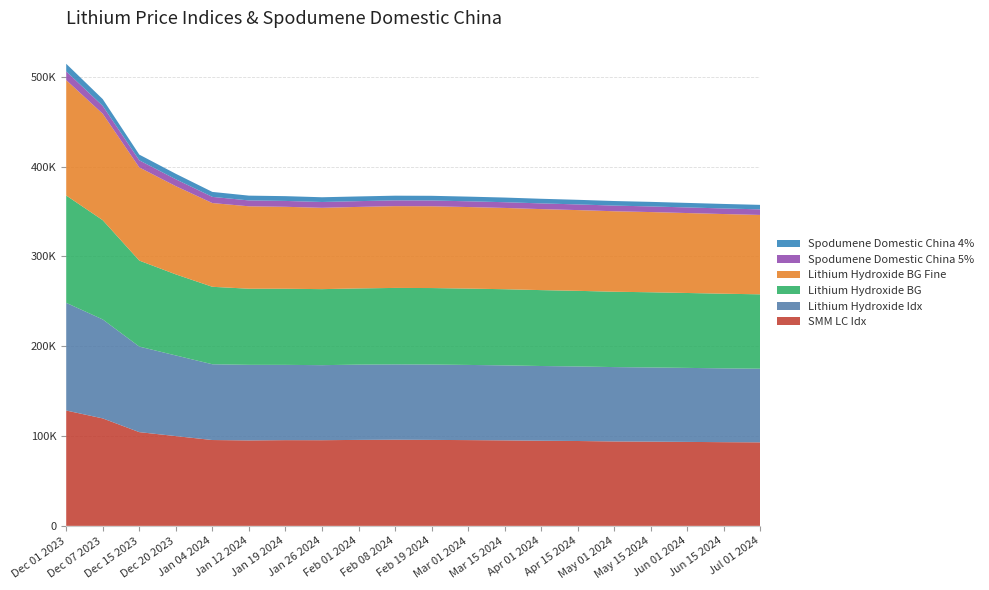

Reading left to right, transcribe all the data shown in this chart.

SMM LC Idx: Dec 01 2023=128431	Dec 07 2023=119655	Dec 15 2023=104371	Dec 20 2023=99962	Jan 04 2024=95586	Jan 12 2024=95157	Jan 19 2024=95453	Jan 26 2024=95390	Feb 01 2024=95730	Feb 08 2024=95921	Feb 19 2024=95732	Mar 01 2024=95500	Mar 15 2024=95200	Apr 01 2024=94800	Apr 15 2024=94500	May 01 2024=94000	May 15 2024=93800	Jun 01 2024=93500	Jun 15 2024=93200	Jul 01 2024=93000
Lithium Hydroxide Idx: Dec 01 2023=119904	Dec 07 2023=110186	Dec 15 2023=95250	Dec 20 2023=89796	Jan 04 2024=84357	Jan 12 2024=84151	Jan 19 2024=83826	Jan 26 2024=83553	Feb 01 2024=83819	Feb 08 2024=83869	Feb 19 2024=83923	Mar 01 2024=83700	Mar 15 2024=83500	Apr 01 2024=83200	Apr 15 2024=83000	May 01 2024=82800	May 15 2024=82600	Jun 01 2024=82400	Jun 15 2024=82200	Jul 01 2024=82000
Lithium Hydroxide BG: Dec 01 2023=119500	Dec 07 2023=110500	Dec 15 2023=95750	Dec 20 2023=90250	Jan 04 2024=86250	Jan 12 2024=84750	Jan 19 2024=84750	Jan 26 2024=84650	Feb 01 2024=84850	Feb 08 2024=85150	Feb 19 2024=85150	Mar 01 2024=85000	Mar 15 2024=84800	Apr 01 2024=84500	Apr 15 2024=84200	May 01 2024=83900	May 15 2024=83700	Jun 01 2024=83400	Jun 15 2024=83100	Jul 01 2024=82800
Lithium Hydroxide BG Fine: Dec 01 2023=128500	Dec 07 2023=118500	Dec 15 2023=103750	Dec 20 2023=98250	Jan 04 2024=93250	Jan 12 2024=91750	Jan 19 2024=91250	Jan 26 2024=90550	Feb 01 2024=90750	Feb 08 2024=91050	Feb 19 2024=91050	Mar 01 2024=90800	Mar 15 2024=90500	Apr 01 2024=90200	Apr 15 2024=89900	May 01 2024=89600	May 15 2024=89300	Jun 01 2024=89000	Jun 15 2024=88700	Jul 01 2024=88400
Spodumene Domestic China 5%: Dec 01 2023=9675	Dec 07 2023=8755	Dec 15 2023=7890	Dec 20 2023=7625	Jan 04 2024=6865	Jan 12 2024=6550	Jan 19 2024=6520	Jan 26 2024=6475	Feb 01 2024=6425	Feb 08 2024=6425	Feb 19 2024=6425	Mar 01 2024=6400	Mar 15 2024=6380	Apr 01 2024=6350	Apr 15 2024=6320	May 01 2024=6300	May 15 2024=6280	Jun 01 2024=6250	Jun 15 2024=6220	Jul 01 2024=6200
Spodumene Domestic China 4%: Dec 01 2023=8500	Dec 07 2023=7550	Dec 15 2023=6360	Dec 20 2023=6115	Jan 04 2024=5535	Jan 12 2024=5335	Jan 19 2024=5325	Jan 26 2024=5275	Feb 01 2024=5225	Feb 08 2024=5225	Feb 19 2024=5225	Mar 01 2024=5200	Mar 15 2024=5180	Apr 01 2024=5150	Apr 15 2024=5130	May 01 2024=5100	May 15 2024=5080	Jun 01 2024=5050	Jun 15 2024=5020	Jul 01 2024=5000